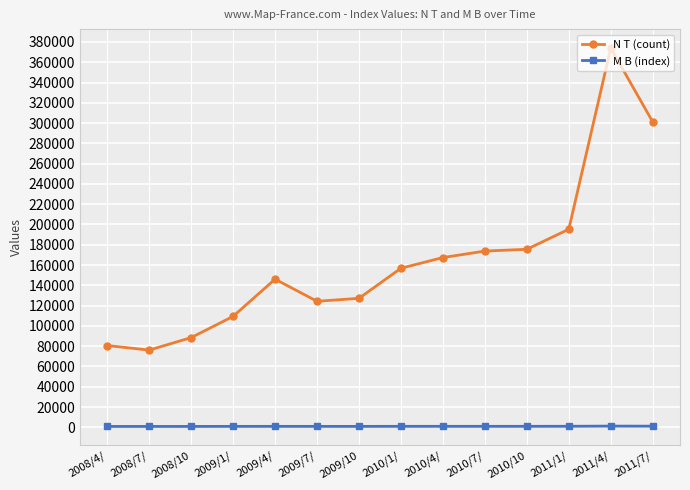

How many data points in M B (index) are less than 980?

7